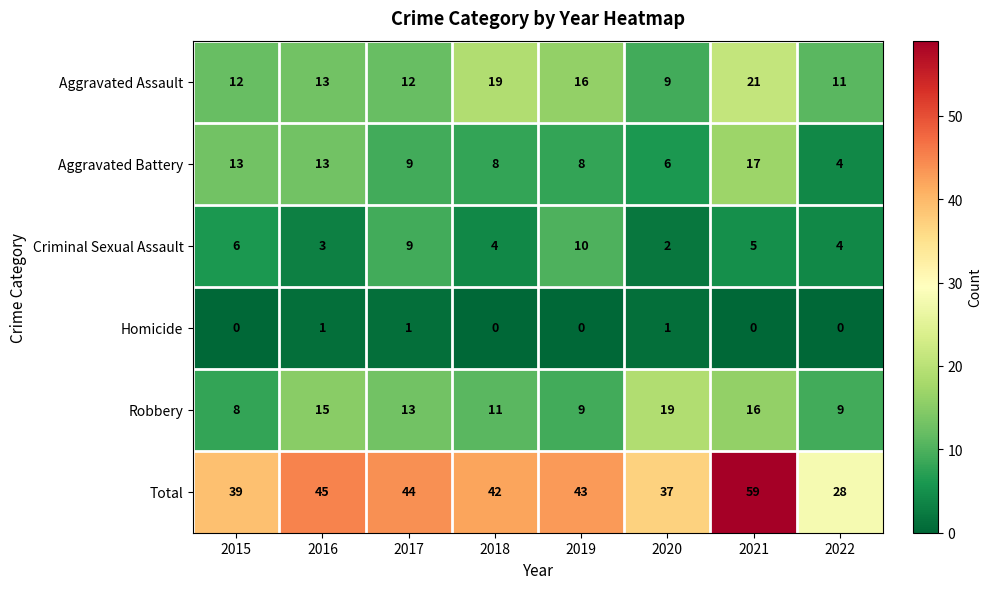

Where does the Total series first go above 43?

2016